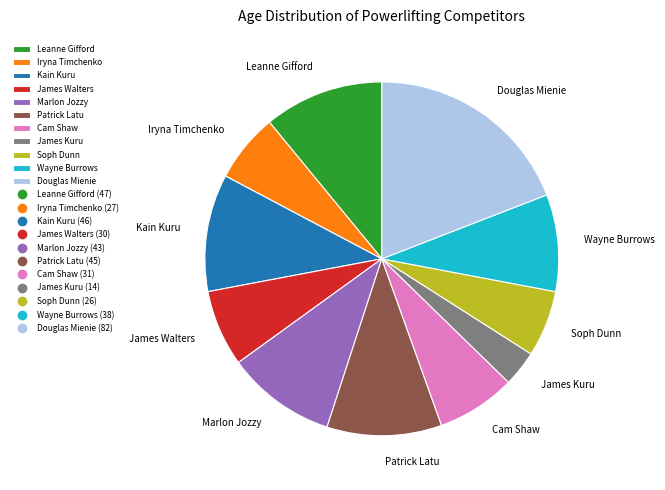

Is Douglas Mienie the majority of the pie?

No